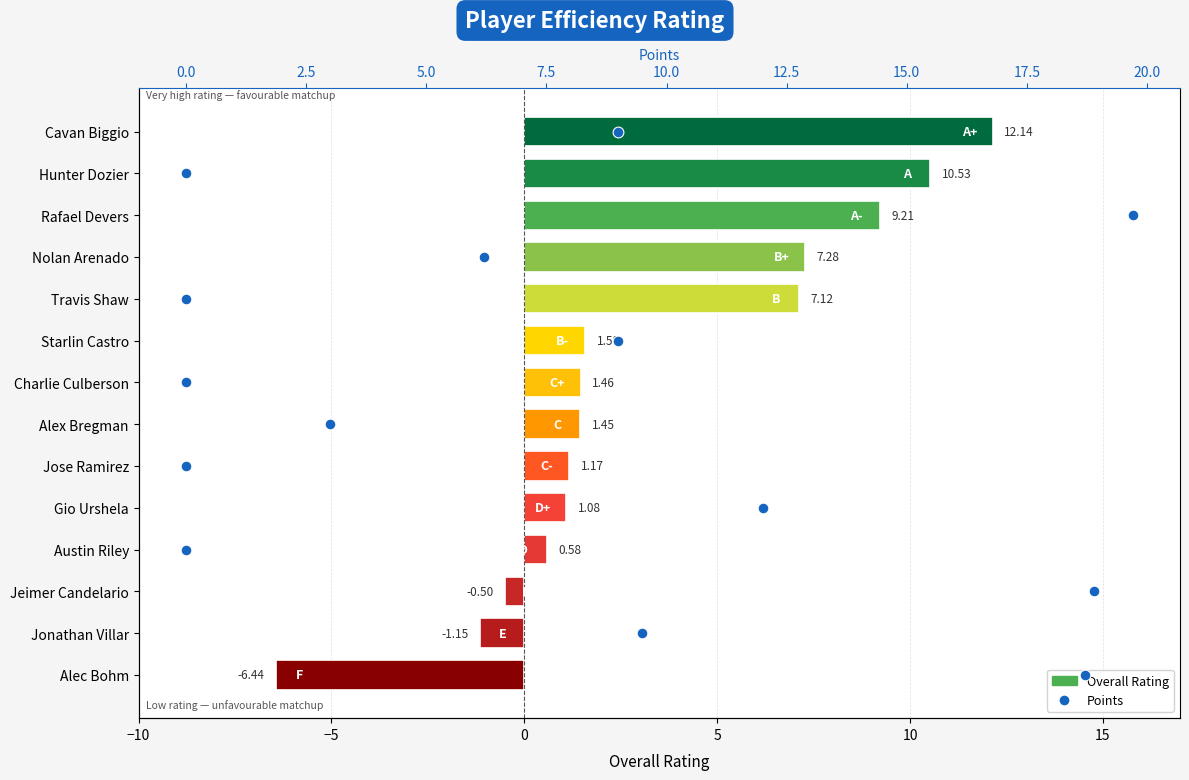

Is the value of Overall Rating at −10 greater than the value of Points at −5?

Yes